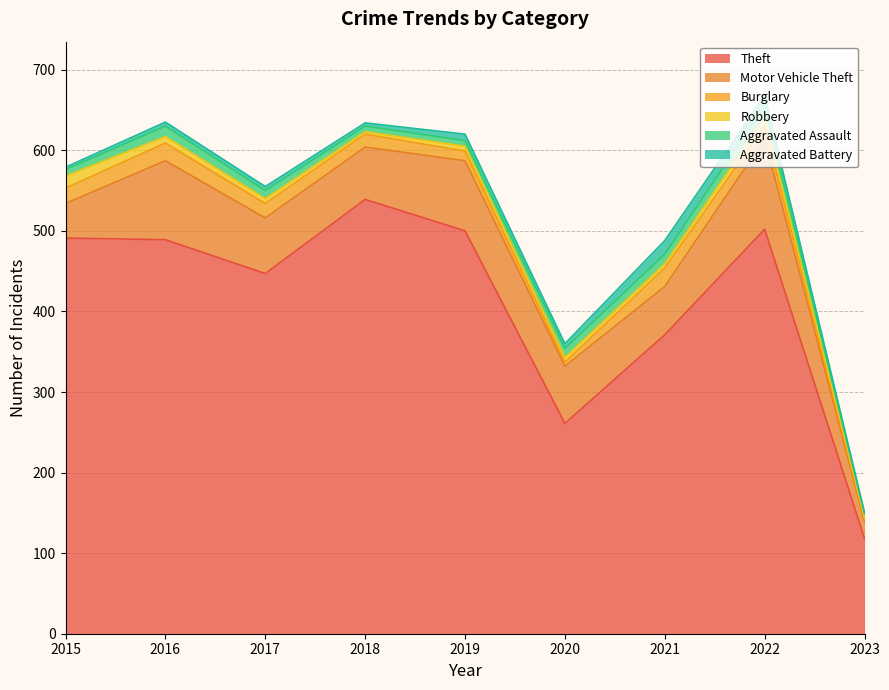

Where is the first local maximum for Aggravated Battery?

2019